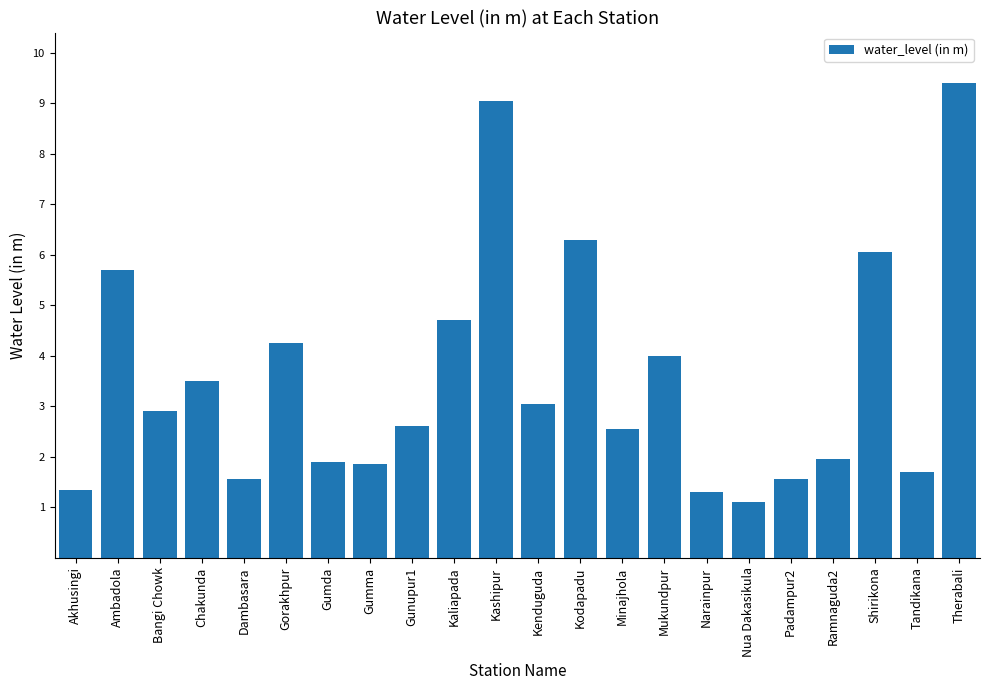

How many data points are less than 2?

9